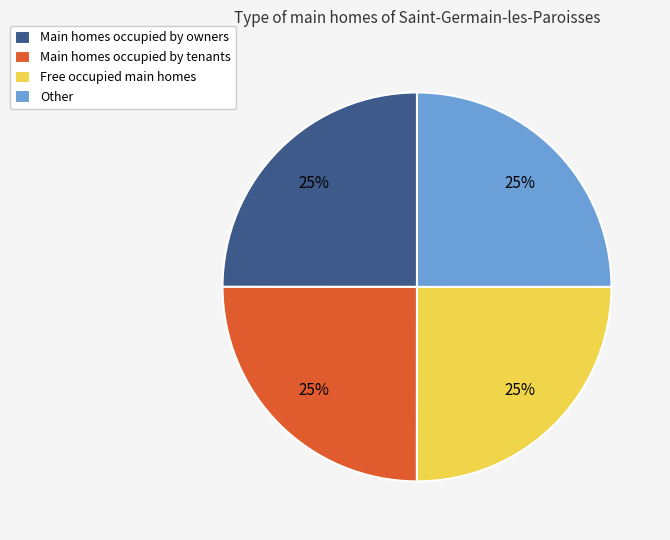

To the nearest percent, what portion does Free occupied main homes represent?

25%